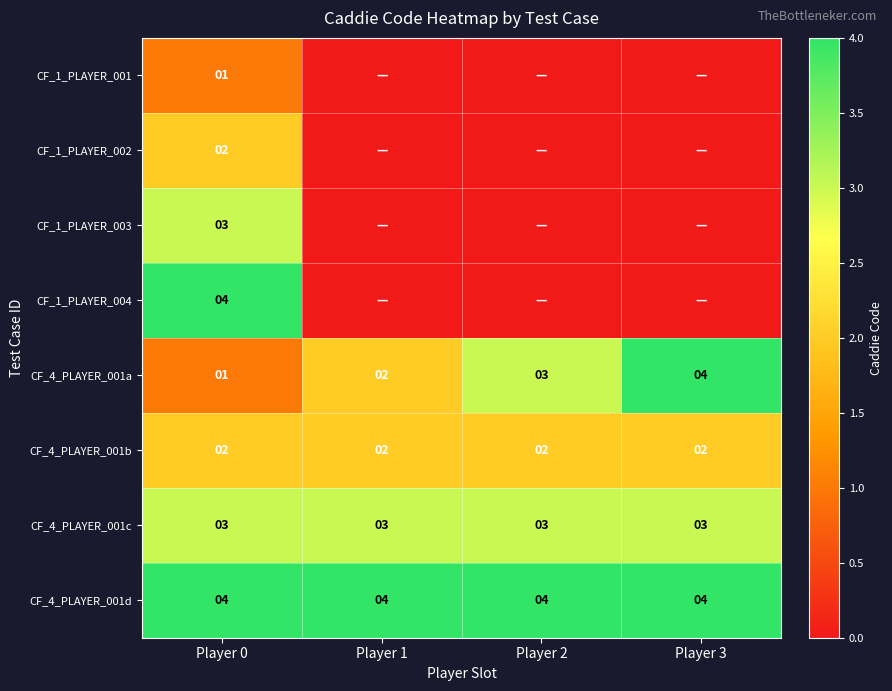

The CF_1_PLAYER_003 series shows 3 at Player 0. True or false?

True